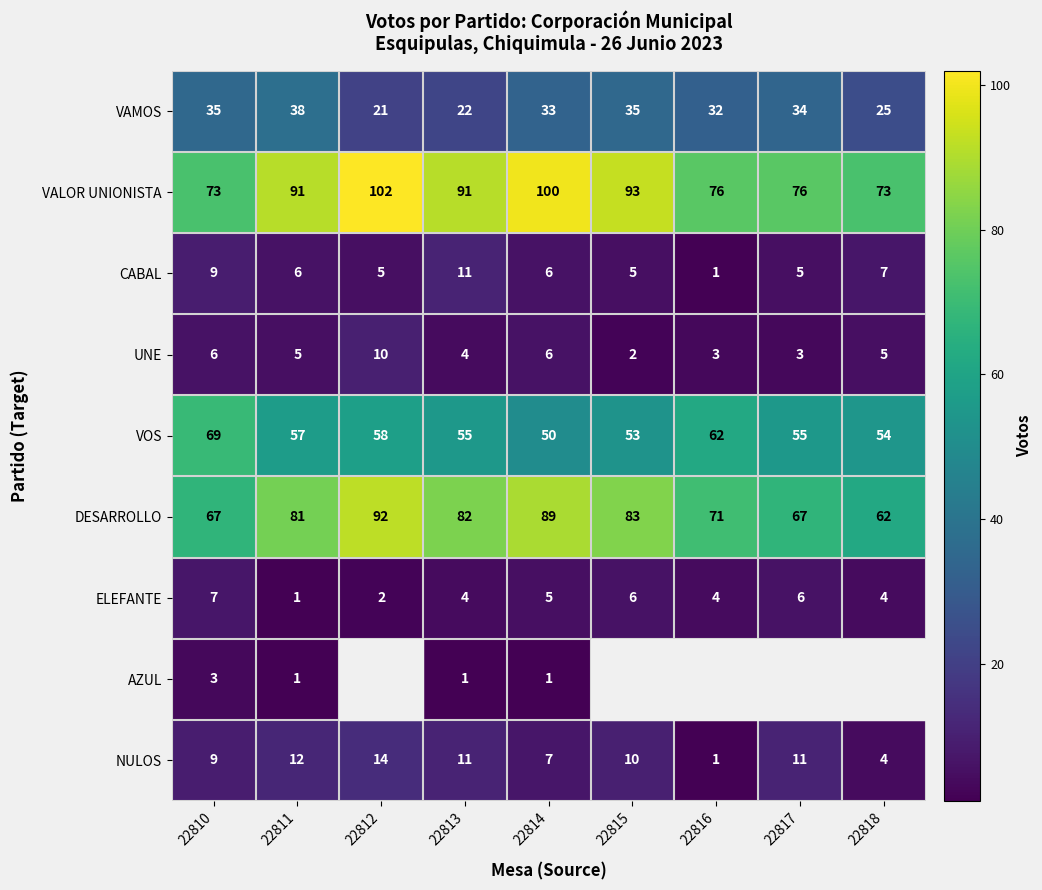

Which category has the highest value across all series?

22812